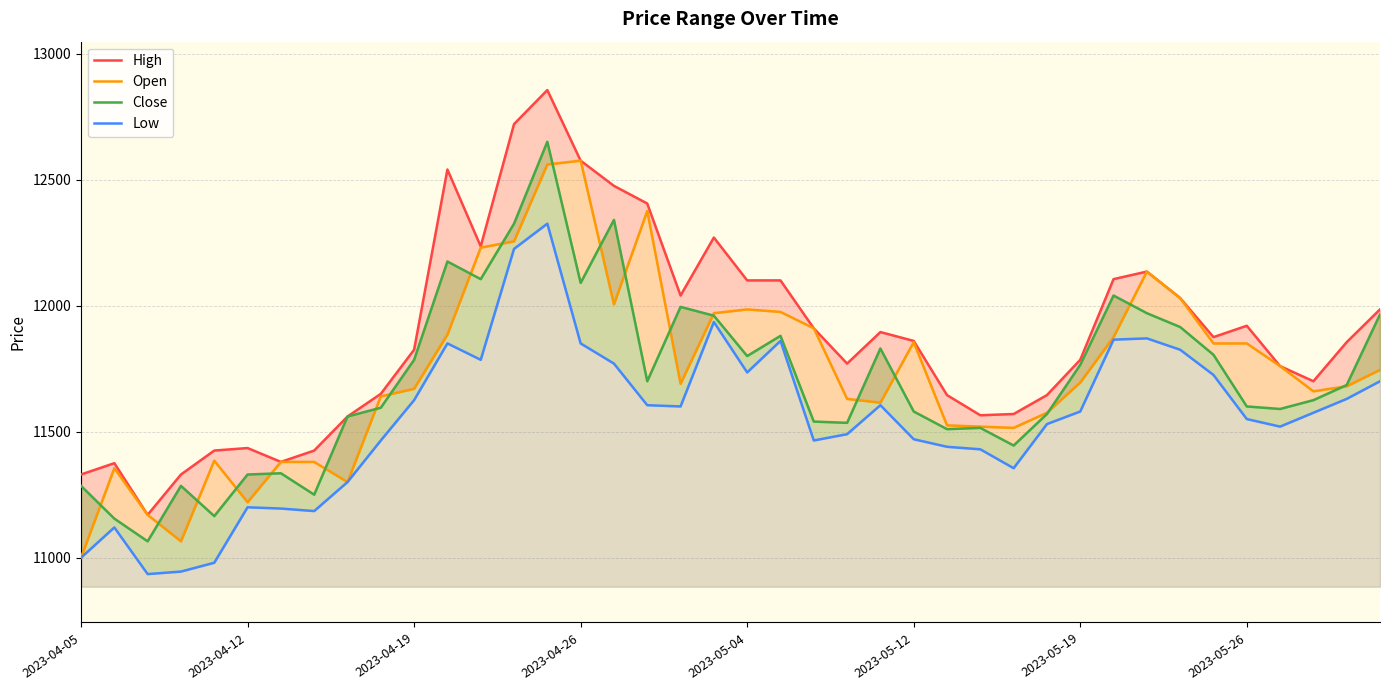

Between 35 and 38, which is larger?

35